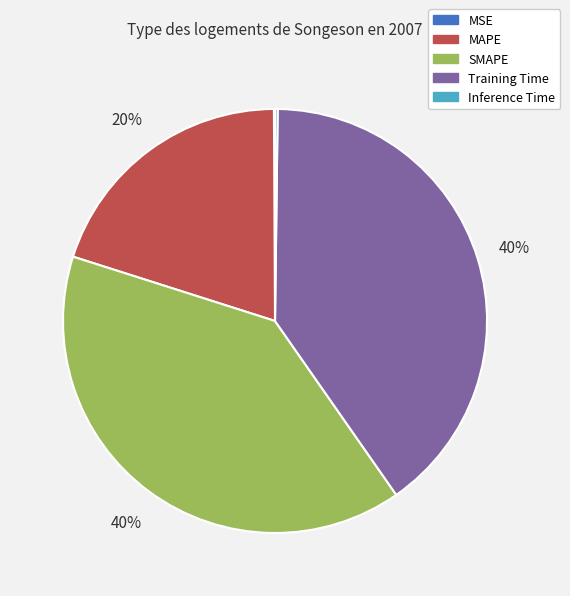

Is there any slice that represents more than half of the pie?

No